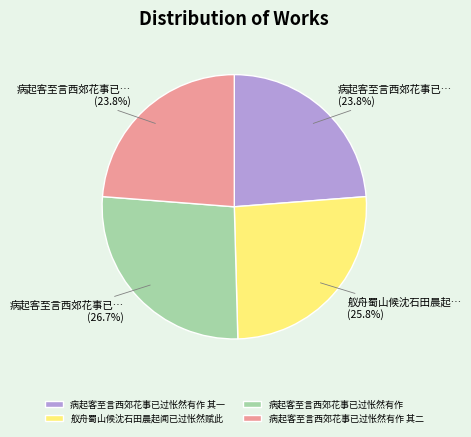

What percentage is the 病起客至言西郊花事已过怅然有作 其一 slice, to the nearest percent?

24%